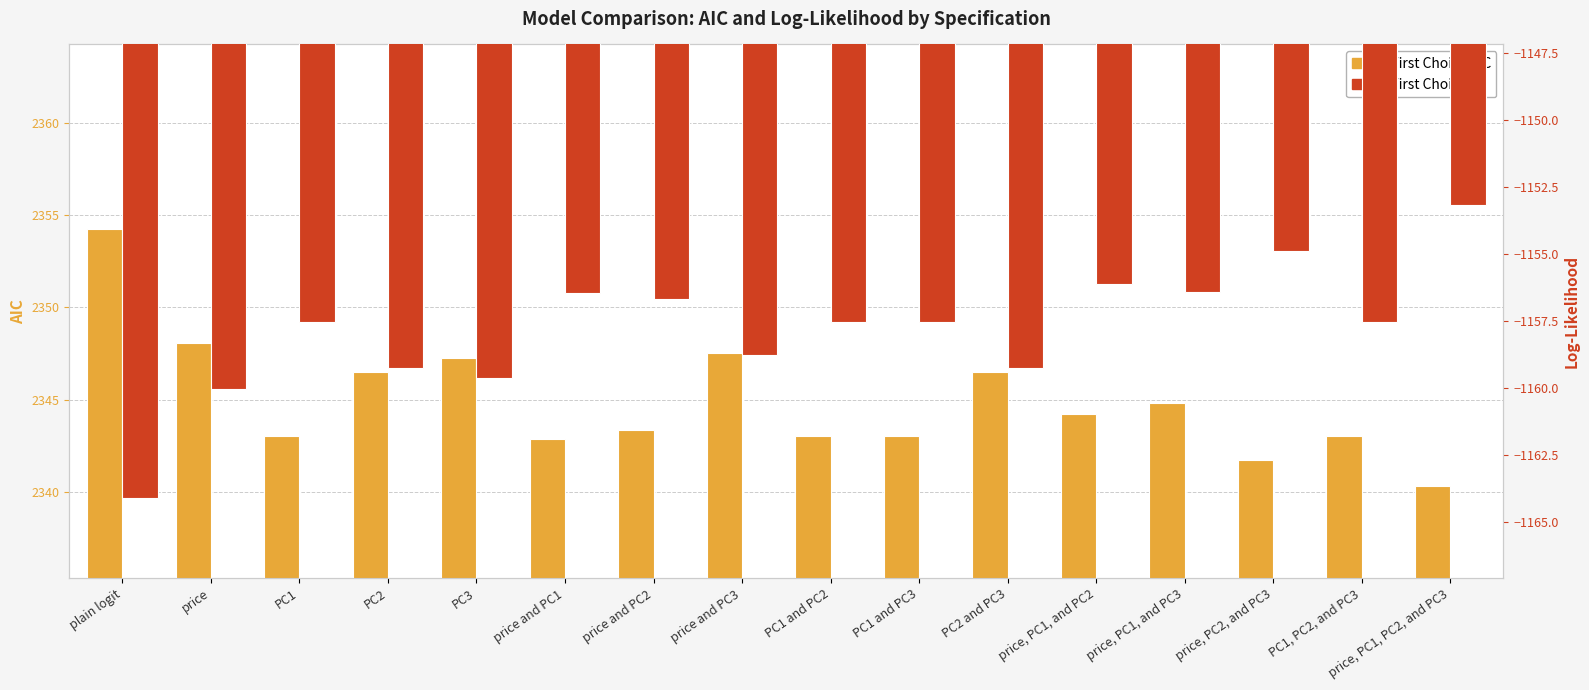

Reading right to left, extract all data points from this chart.

First Choice AIC: 2340.4	2343.1	2341.7	2344.8	2344.2	2346.5	2343.1	2343.1	2347.6	2343.4	2342.9	2347.3	2346.5	2343.1	2348.1	2354.2
First Choice LL: -1153.2	-1157.5	-1154.9	-1156.4	-1156.1	-1159.3	-1157.5	-1157.5	-1158.8	-1156.7	-1156.4	-1159.6	-1159.3	-1157.5	-1160.0	-1164.1